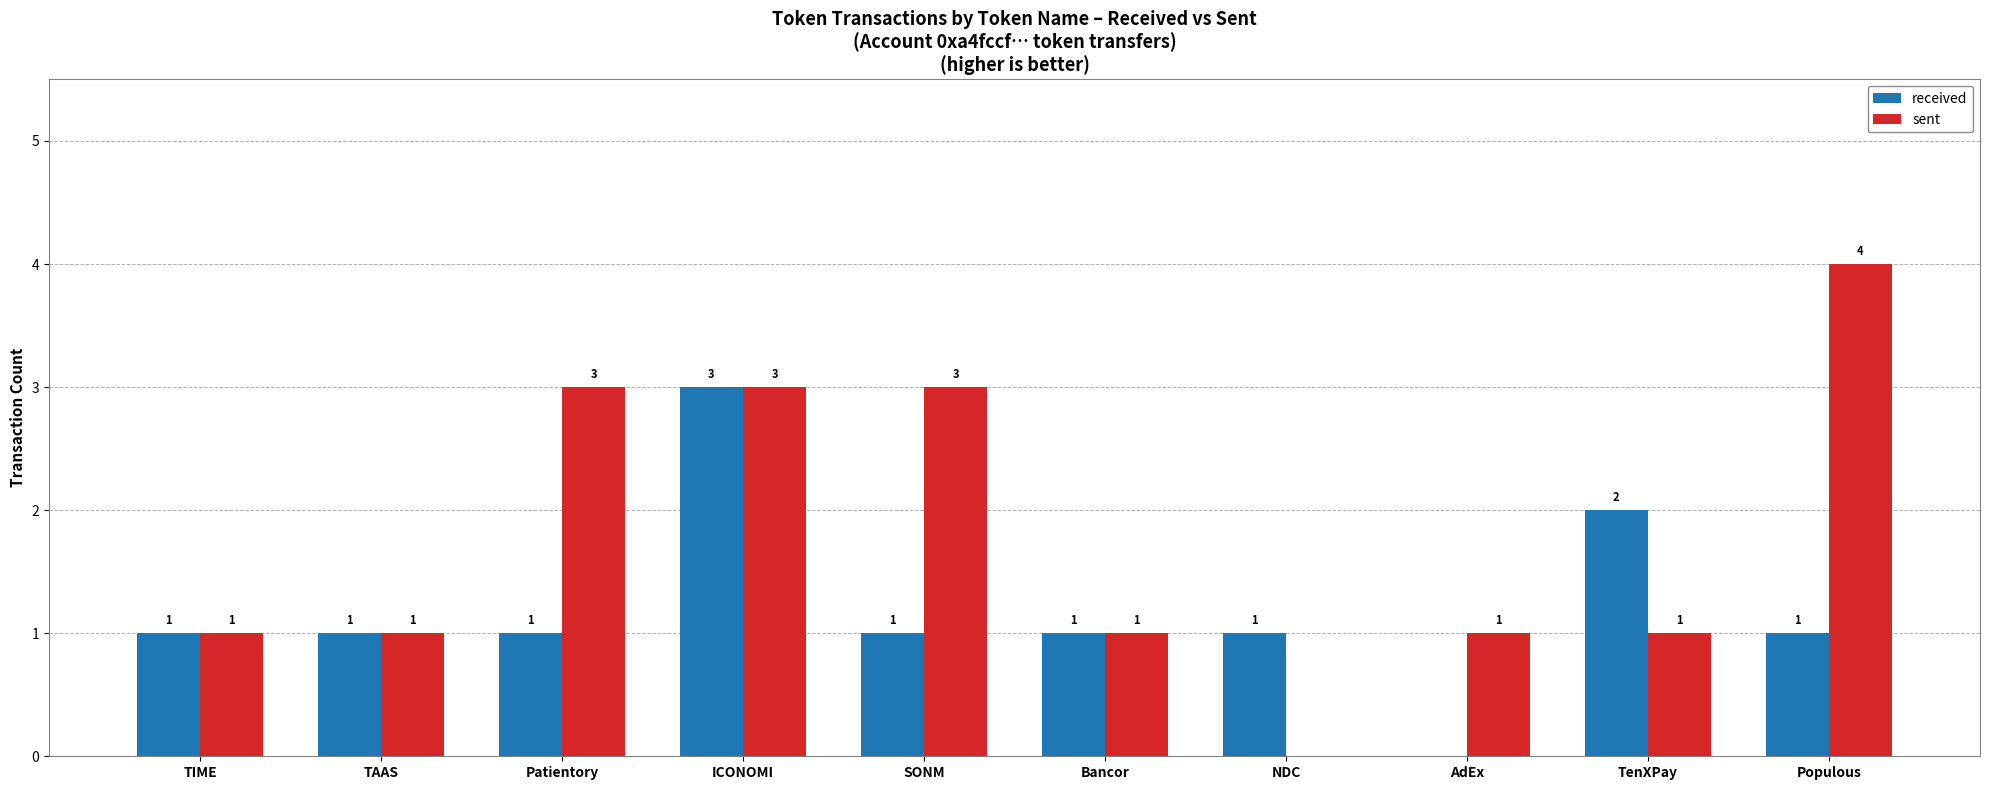

At which category is the sum across all series the highest?

ICONOMI